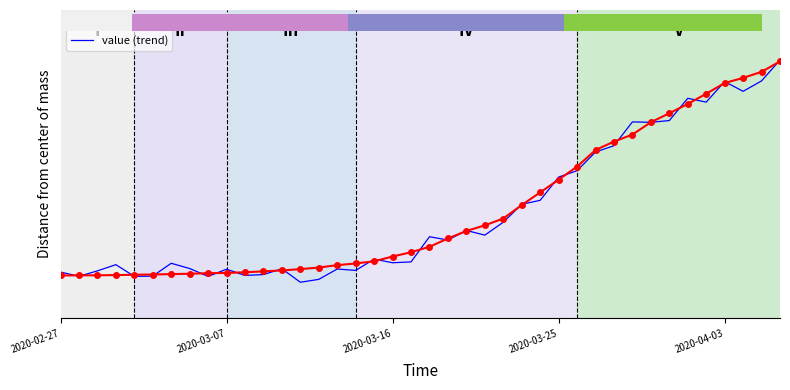

What is the label of the 10th point from the left?

2020-03-07